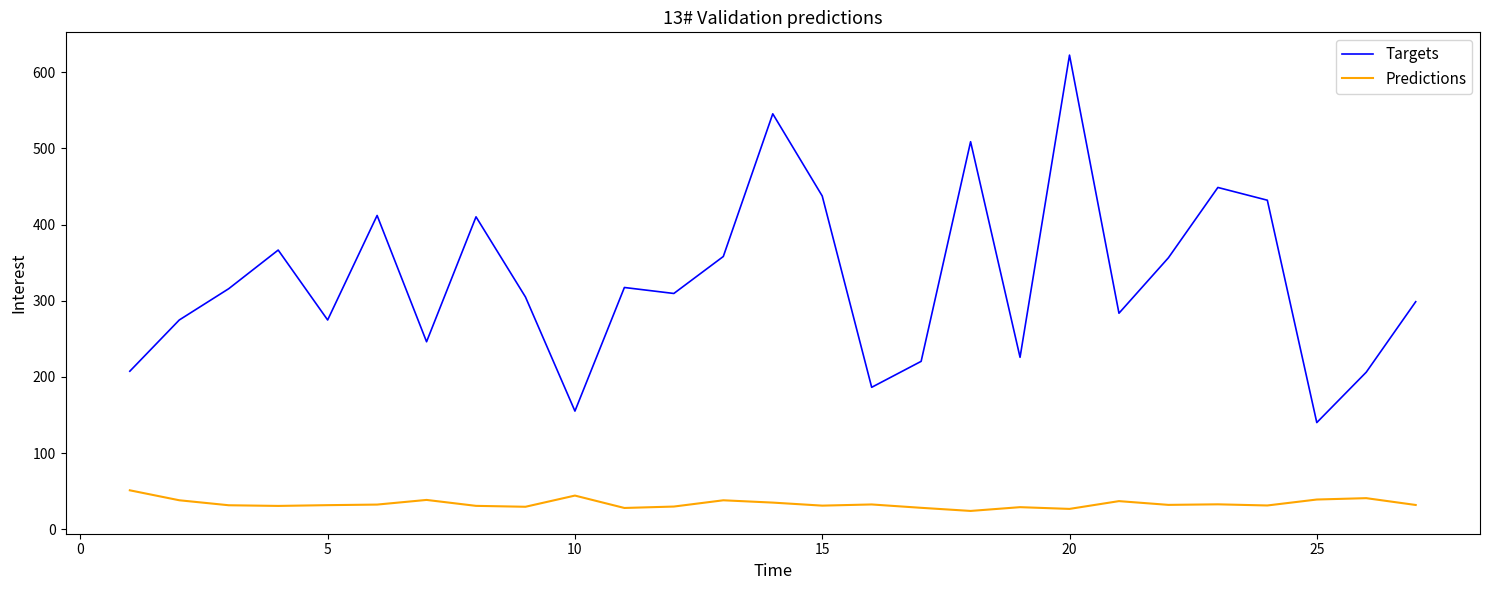

What is the smallest value displayed?

24.0